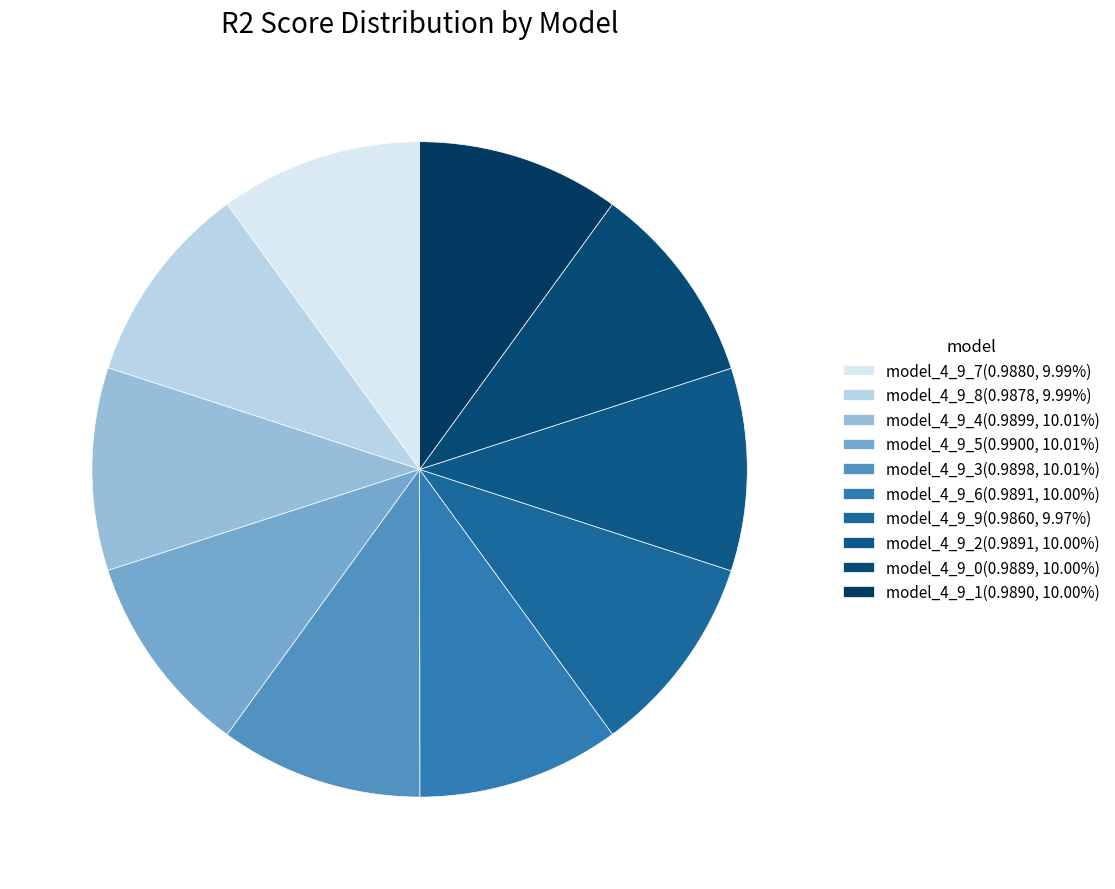

To the nearest percent, what is the average slice percentage?

10%